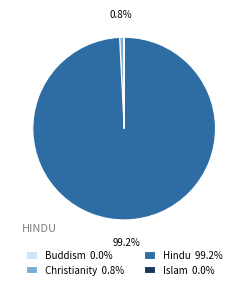

Do Hindu 99.2% and Christianity 0.8% together represent more than half of the pie?

Yes